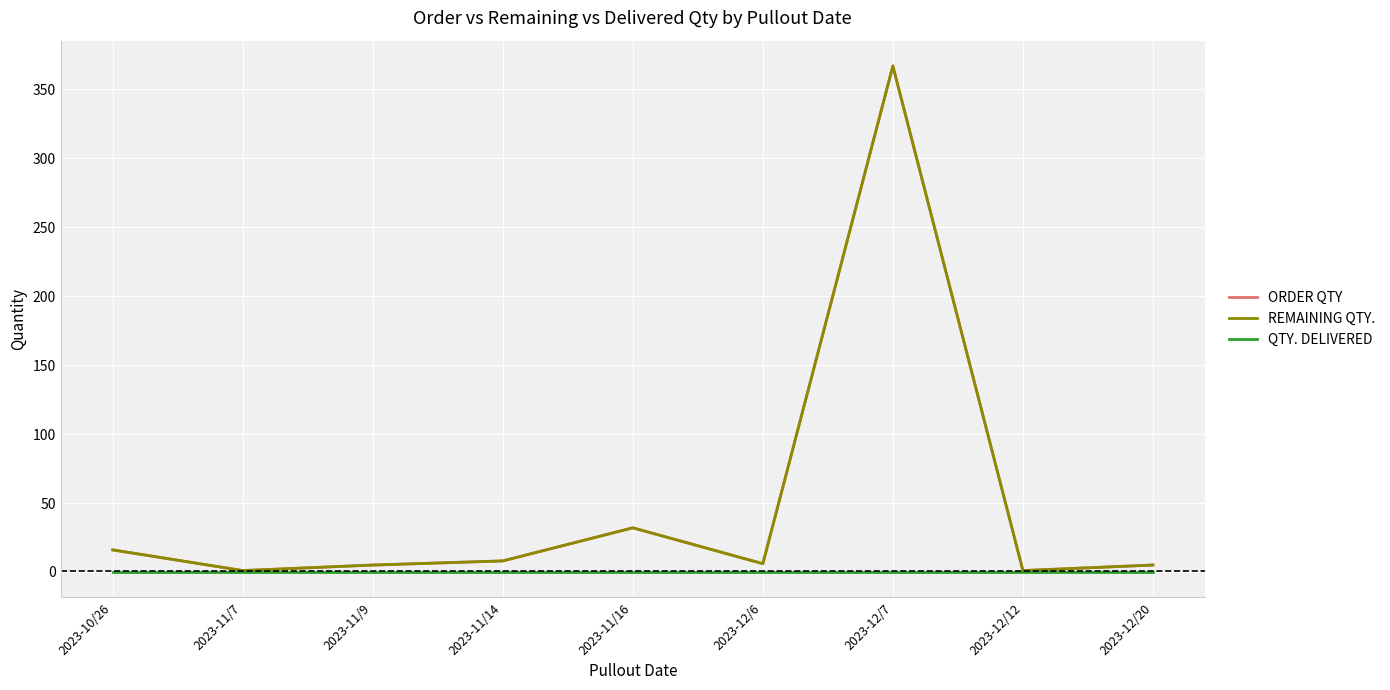

Does the chart display data point markers on the line(s)?

No